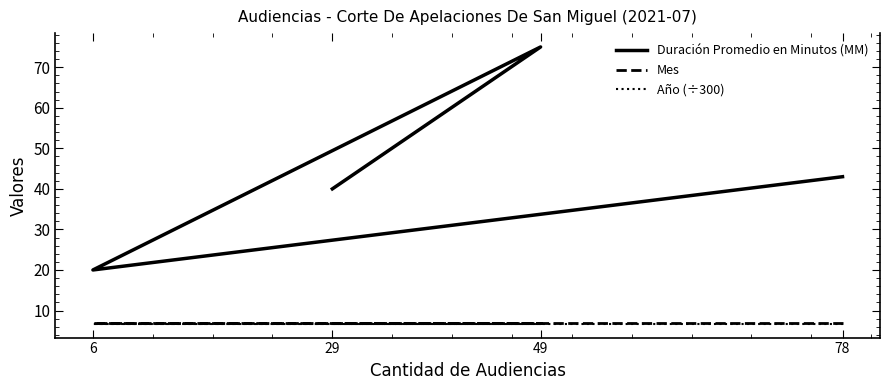

Read the Mes value at 49.

7.0